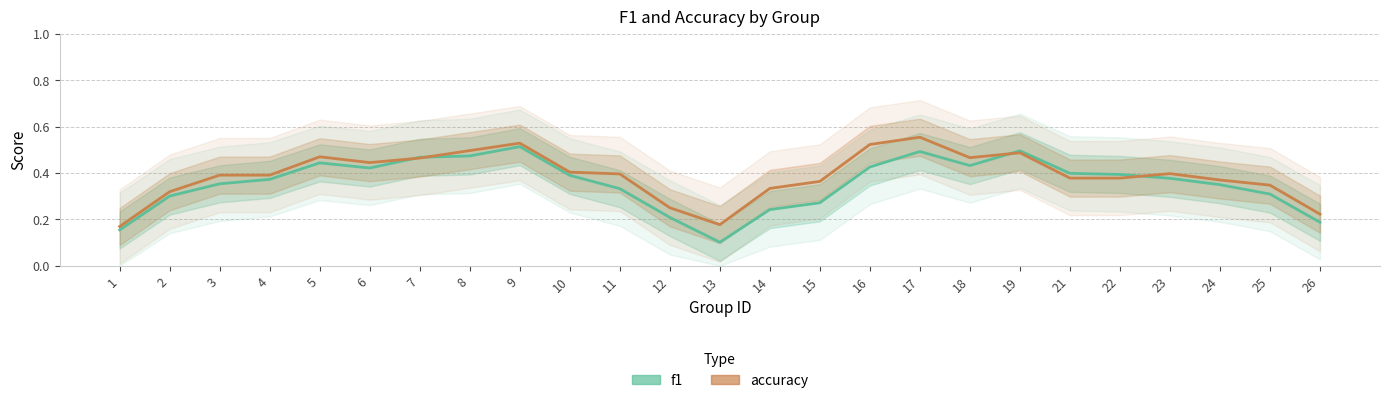

How many series are shown in this chart?

2